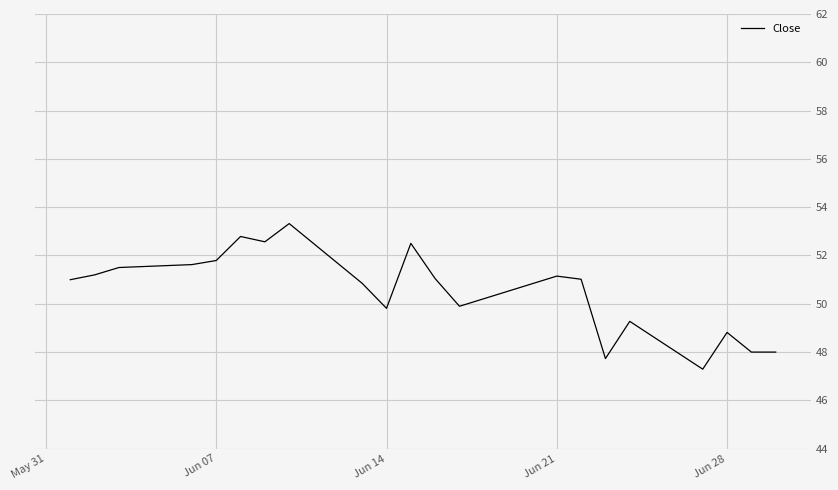

What is the difference between the maximum and minimum values?

6.0